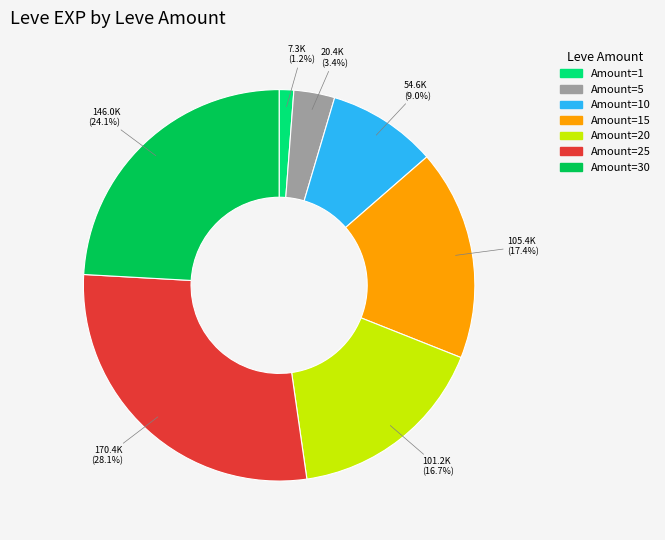

What is the largest slice in the pie chart?

25